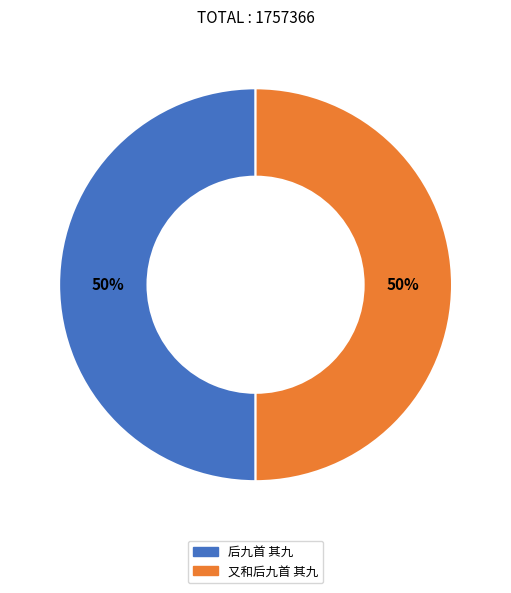

The 又和后九首 其九 slice represents 58% of the pie. True or false?

False